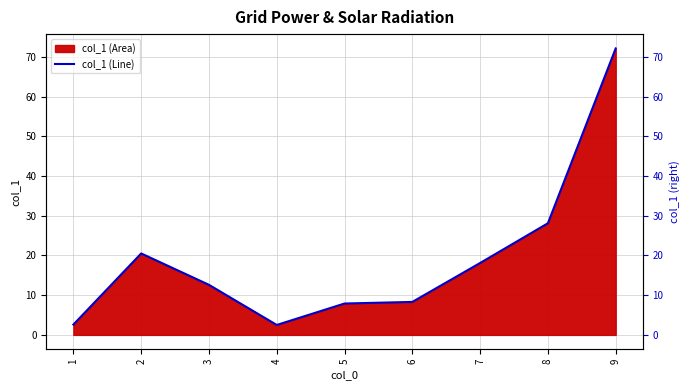

At which label does the data first exceed 12?

2